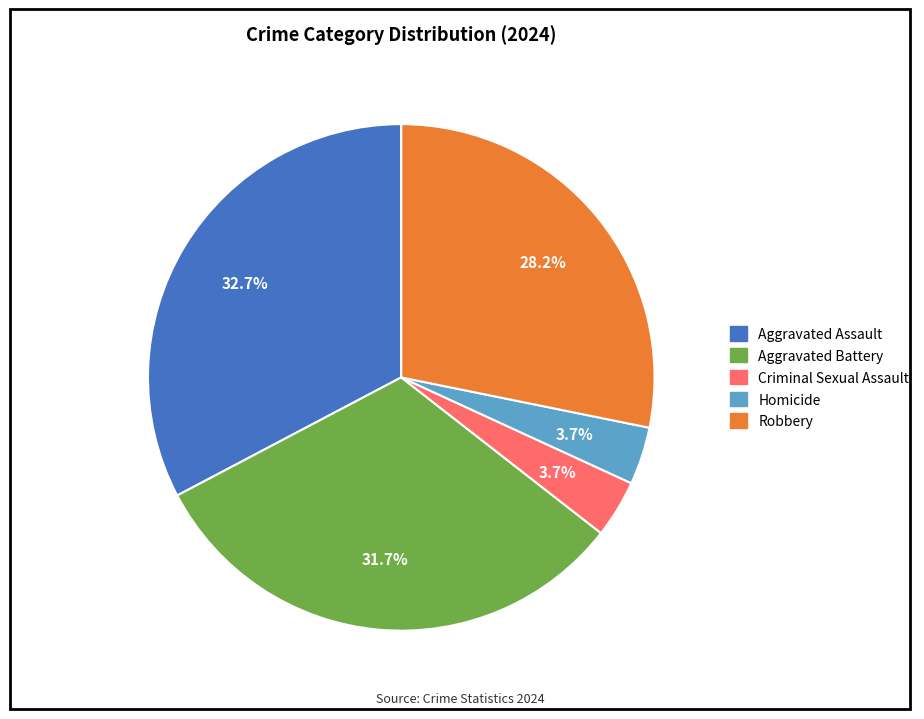

Does any single category account for the majority?

No